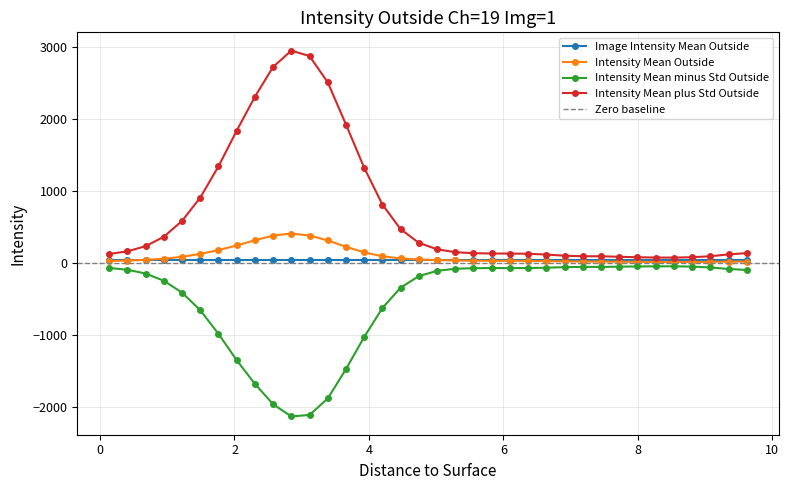

At which label is Intensity Mean minus Std Outside closest to -1091?

3.9295